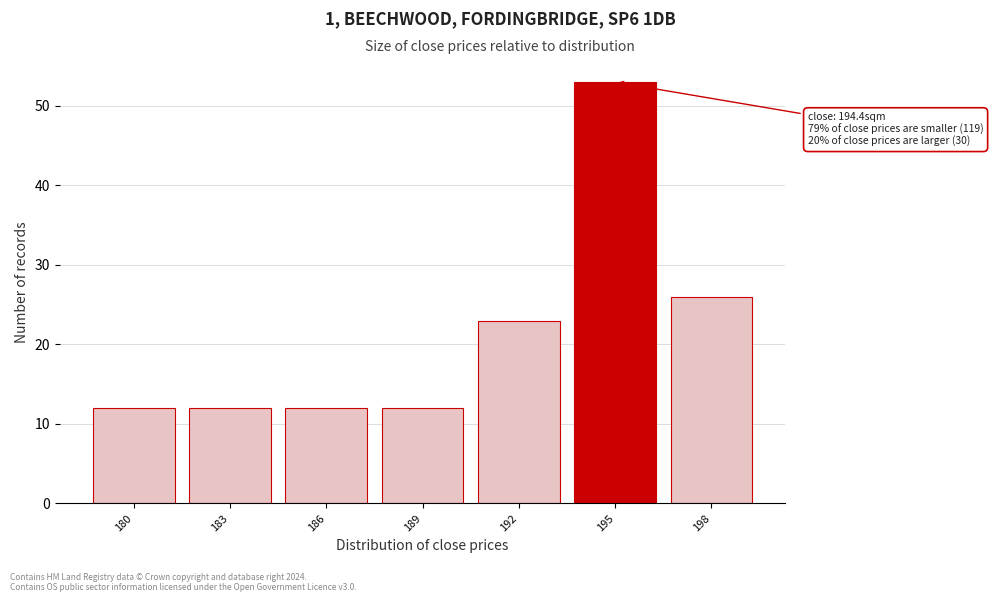

Reading left to right, extract all data points from this chart.

180=12	183=12	186=12	189=12	192=23	195=53	198=26